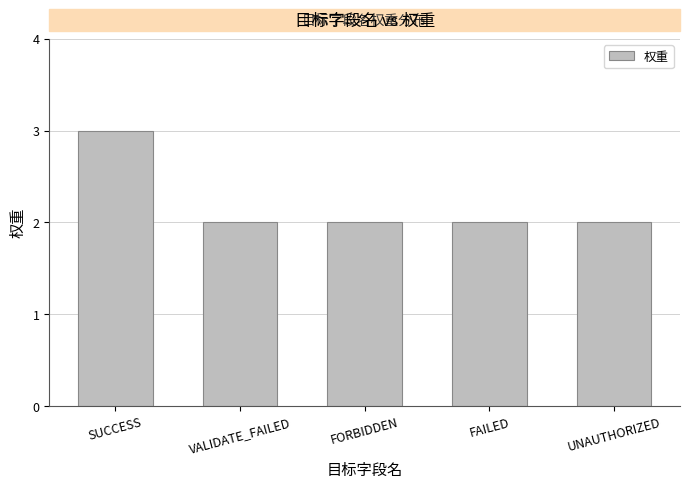

Which label corresponds to the largest value in the chart?

SUCCESS